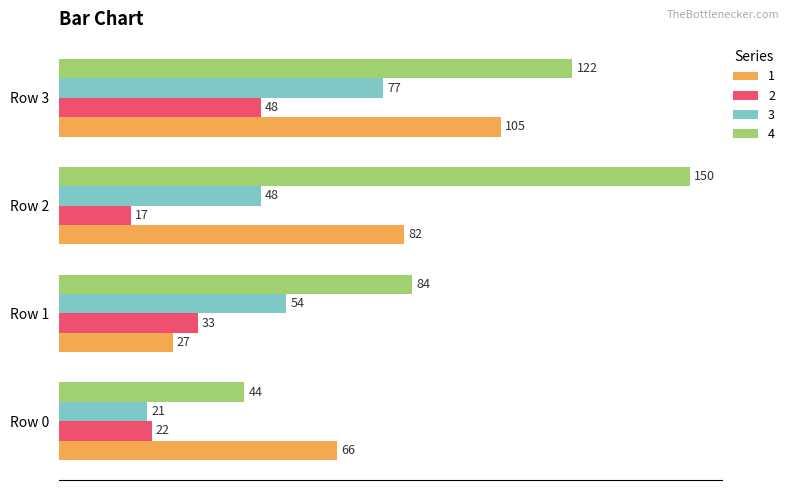

What are all the series names shown in the legend?

1, 2, 3, 4